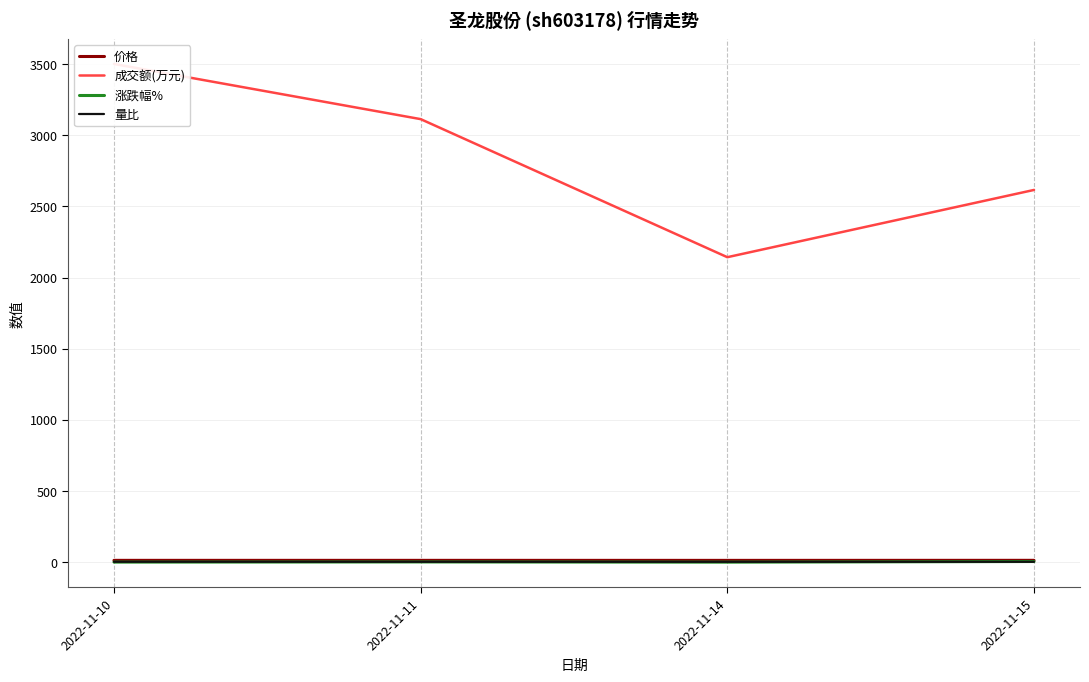

At which category does 涨跌幅% reach its first local peak?

2022-11-11